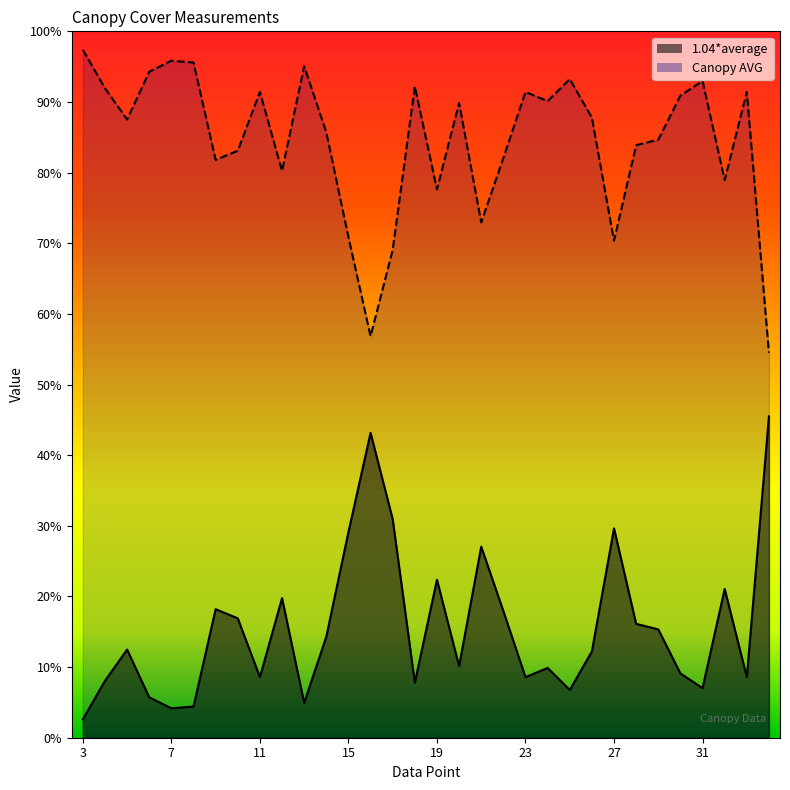

What is the difference between the second highest and second lowest values in the 1.04*average series?

39.0